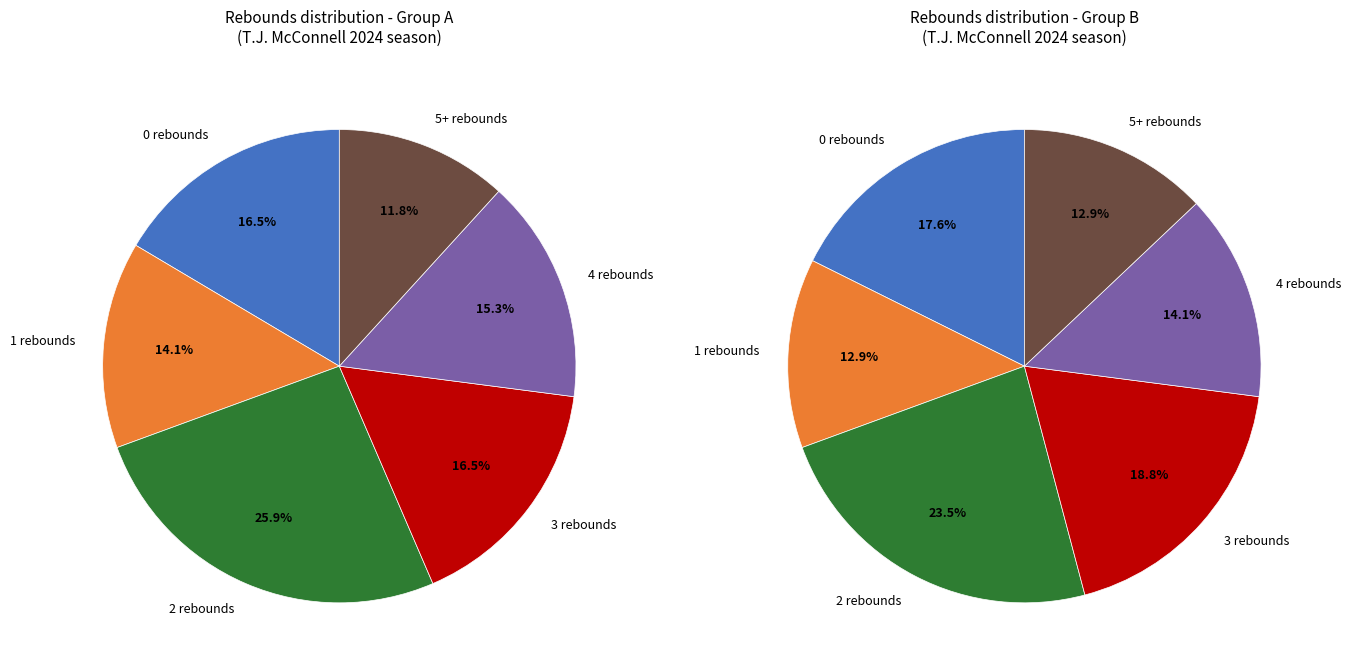

The 2 rebounds slice represents 26% of the pie. True or false?

True